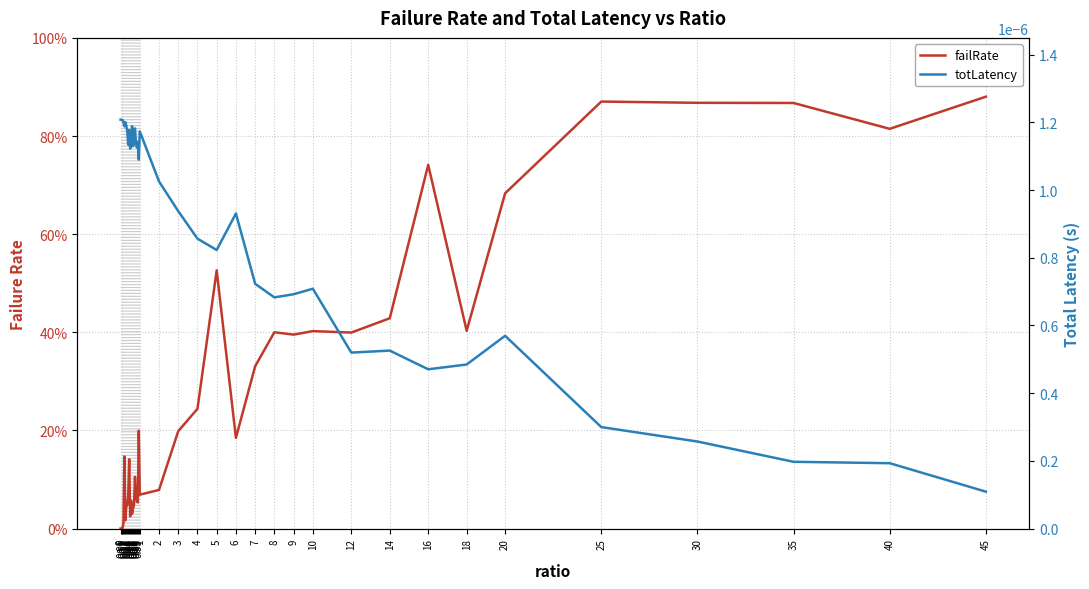

Reading left to right, transcribe all the data shown in this chart.

failRate: 0=0.0	0.05=0.0	0.1=0.0	0.15=0.0	0.2=0.1	0.25=0.0	0.3=0.0	0.35=0.0	0.4=0.1	0.45=0.1	0.5=0.0	0.55=0.1	0.6=0.0	0.65=0.0	0.7=0.0	0.75=0.1	0.8=0.1	0.85=0.1	0.9=0.1	0.95=0.2	1=0.1	2=0.1	3=0.2	4=0.2	5=0.5	6=0.2	7=0.3	8=0.4	9=0.4	10=0.4	12=0.4	14=0.4	16=0.7	18=0.4	20=0.7	25=0.9	30=0.9	35=0.9	40=0.8	45=0.9
totLatency: 0=0.0	0.05=0.0	0.1=0.0	0.15=0.0	0.2=0.0	0.25=0.0	0.3=0.0	0.35=0.0	0.4=0.0	0.45=0.0	0.5=0.0	0.55=0.0	0.6=0.0	0.65=0.0	0.7=0.0	0.75=0.0	0.8=0.0	0.85=0.0	0.9=0.0	0.95=0.0	1=0.0	2=0.0	3=0.0	4=0.0	5=0.0	6=0.0	7=0.0	8=0.0	9=0.0	10=0.0	12=0.0	14=0.0	16=0.0	18=0.0	20=0.0	25=0.0	30=0.0	35=0.0	40=0.0	45=0.0